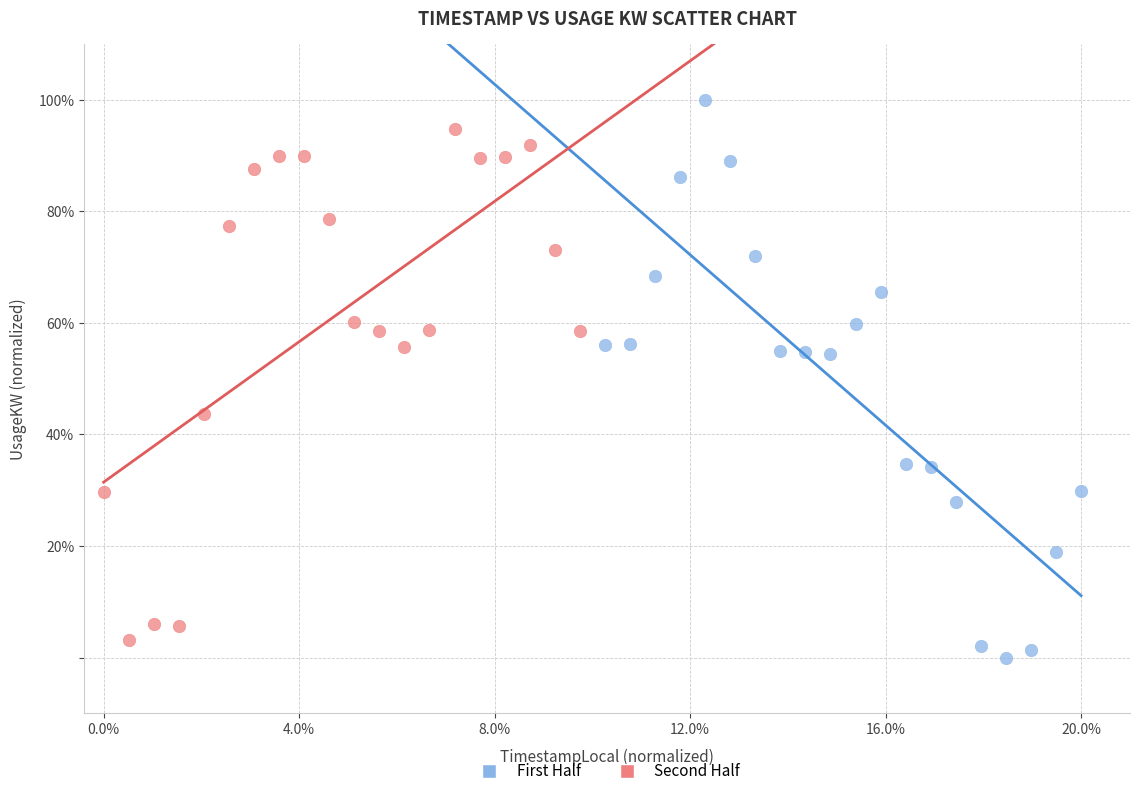

Which series reaches the maximum Y coordinate?

First Half